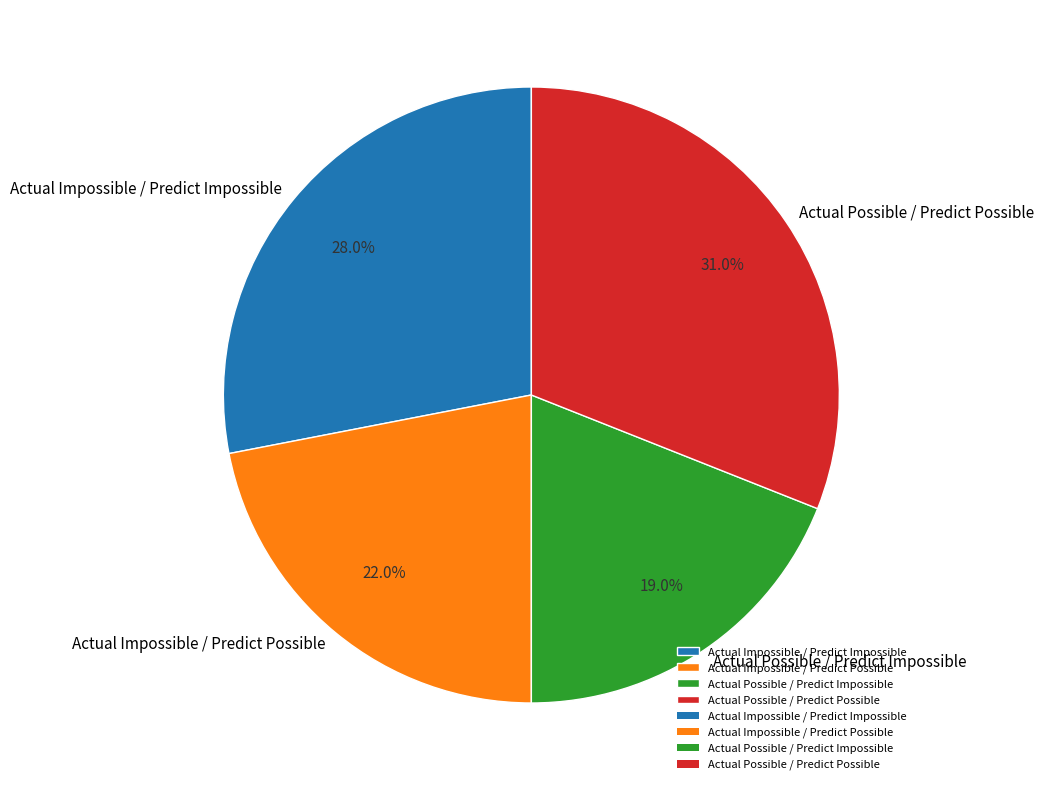

Does any single category account for the majority?

No